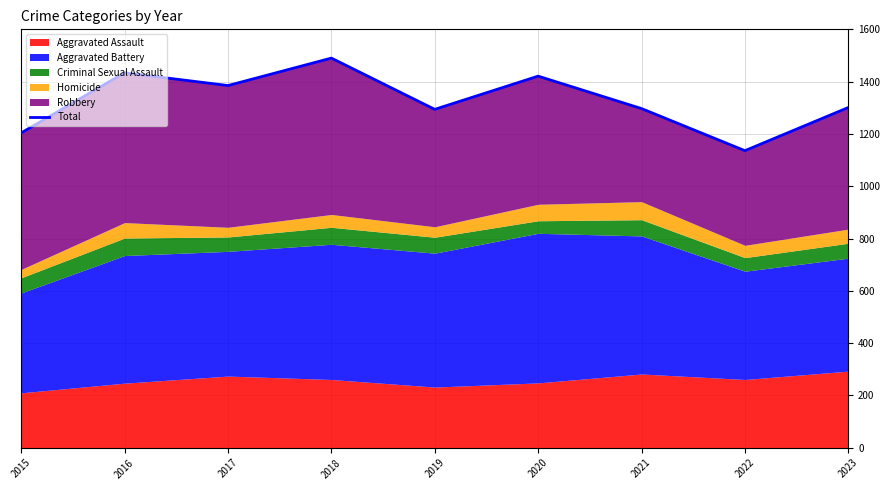

How many lines are shown in the chart?

1